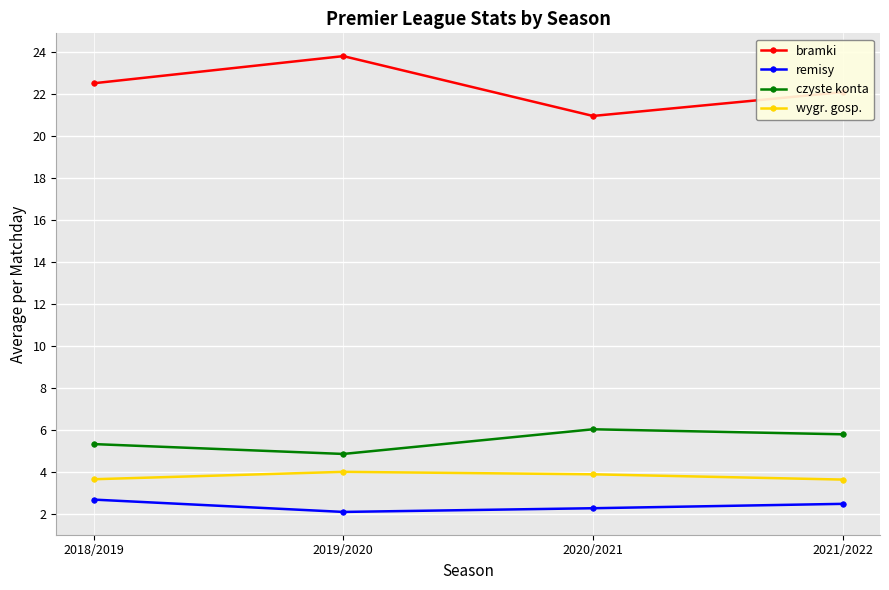

What is the sum of the wygr. gosp. values at 2021/2022 and 2018/2019?

7.3